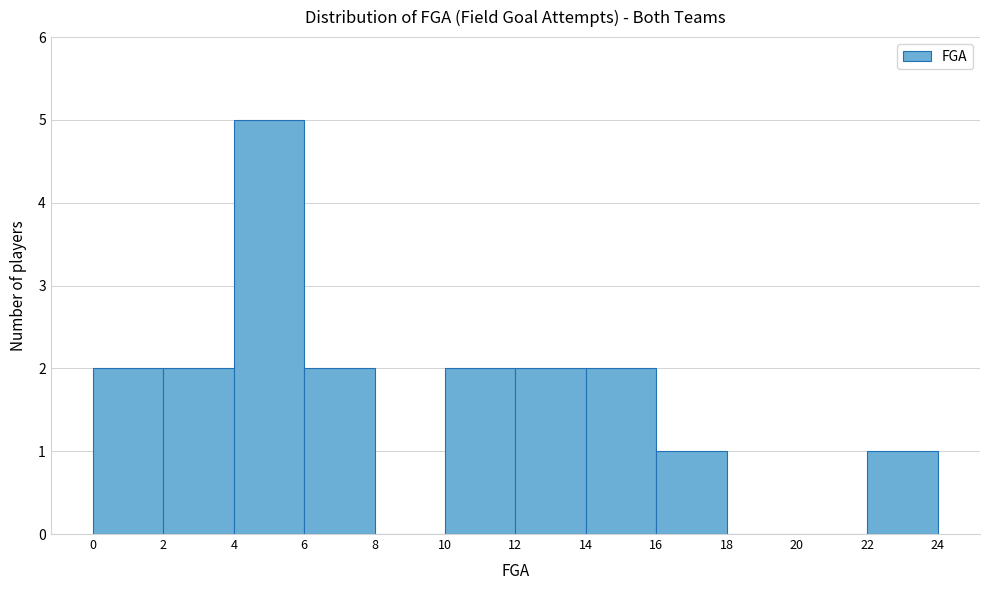

Reading left to right, transcribe this chart: for each bar, give the range it covers on the x-axis and its height. The values are not printed on the chart, so give them approximately, as read against the axis.

0 to 2: 2
2 to 4: 2
4 to 6: 5
6 to 8: 2
8 to 10: 0
10 to 12: 2
12 to 14: 2
14 to 16: 2
16 to 18: 1
18 to 20: 0
20 to 22: 0
22 to 24: 1